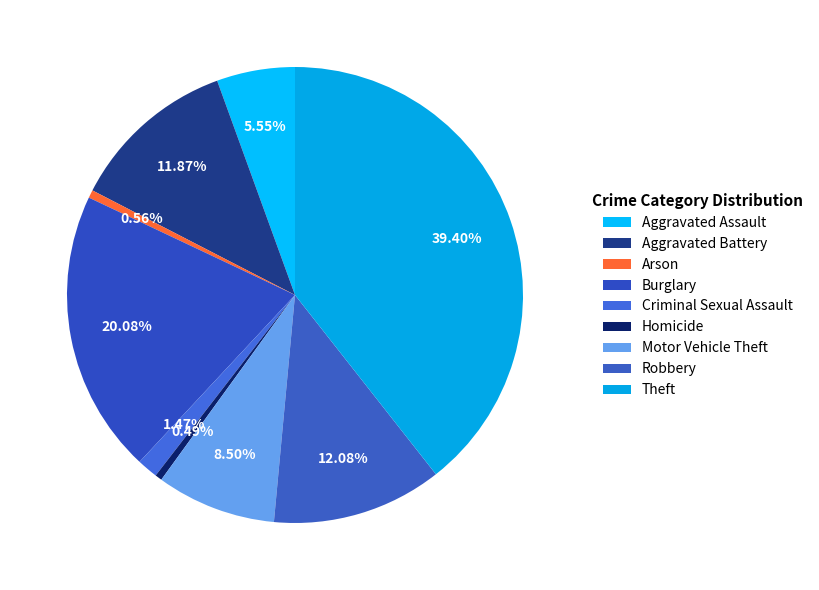

What percentage is NOT represented by Theft?

60.6%